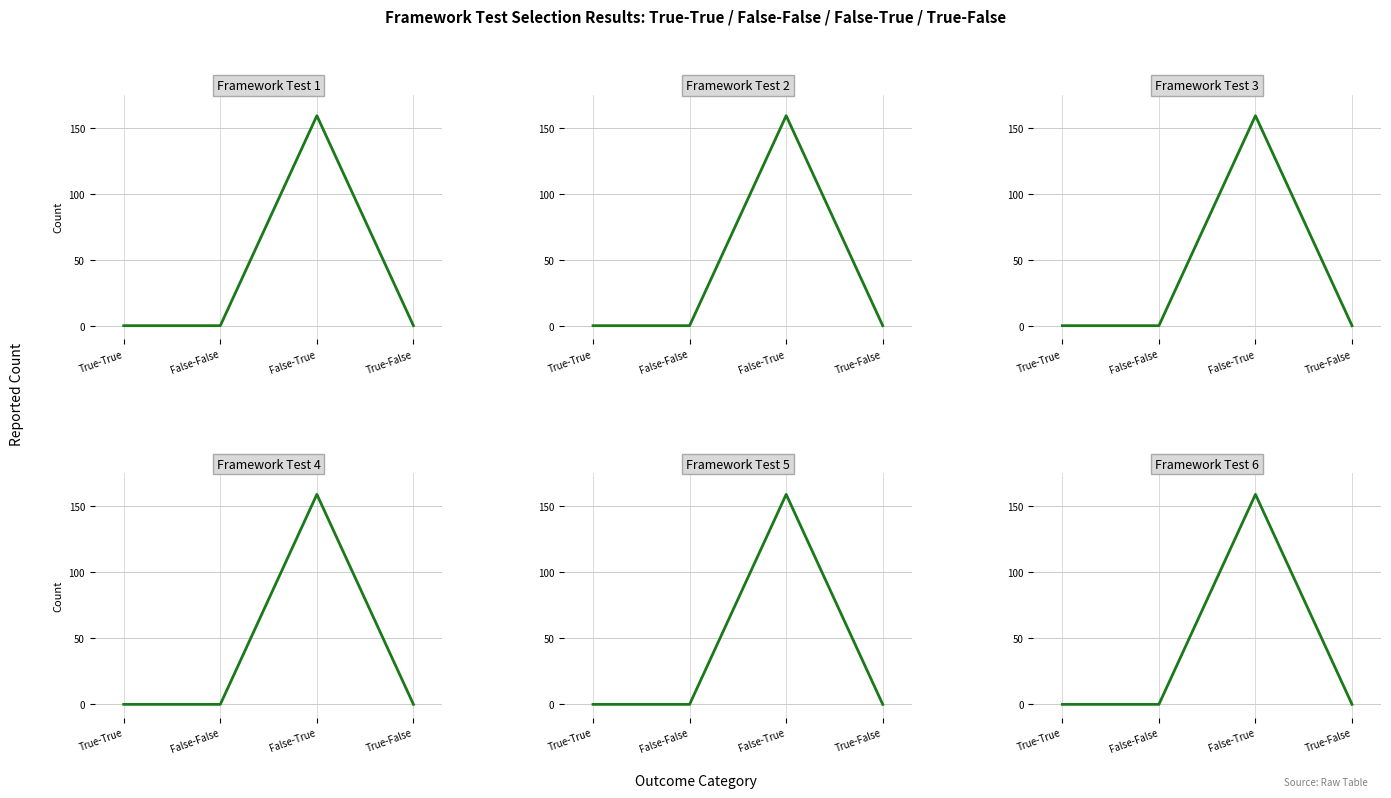

How many interior local peaks does the Framework Test 2 series have?

1